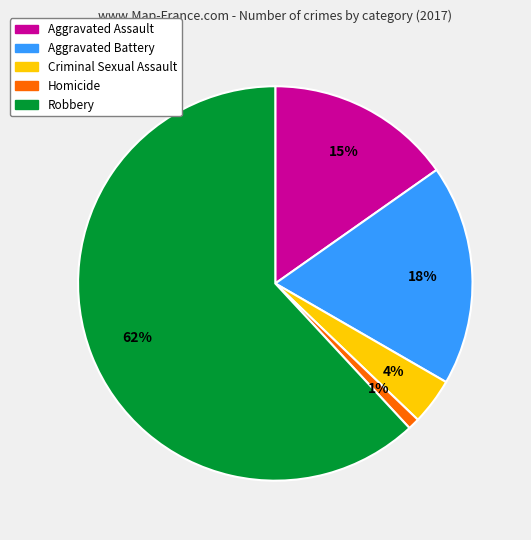

To the nearest percent, what percentage of the pie is Aggravated Battery?

18%